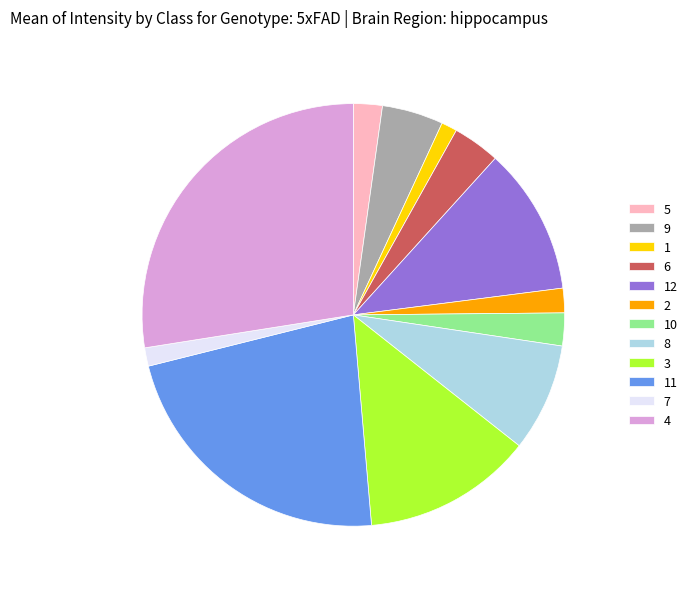

True or false: 6 accounts for 4% of the total.

True